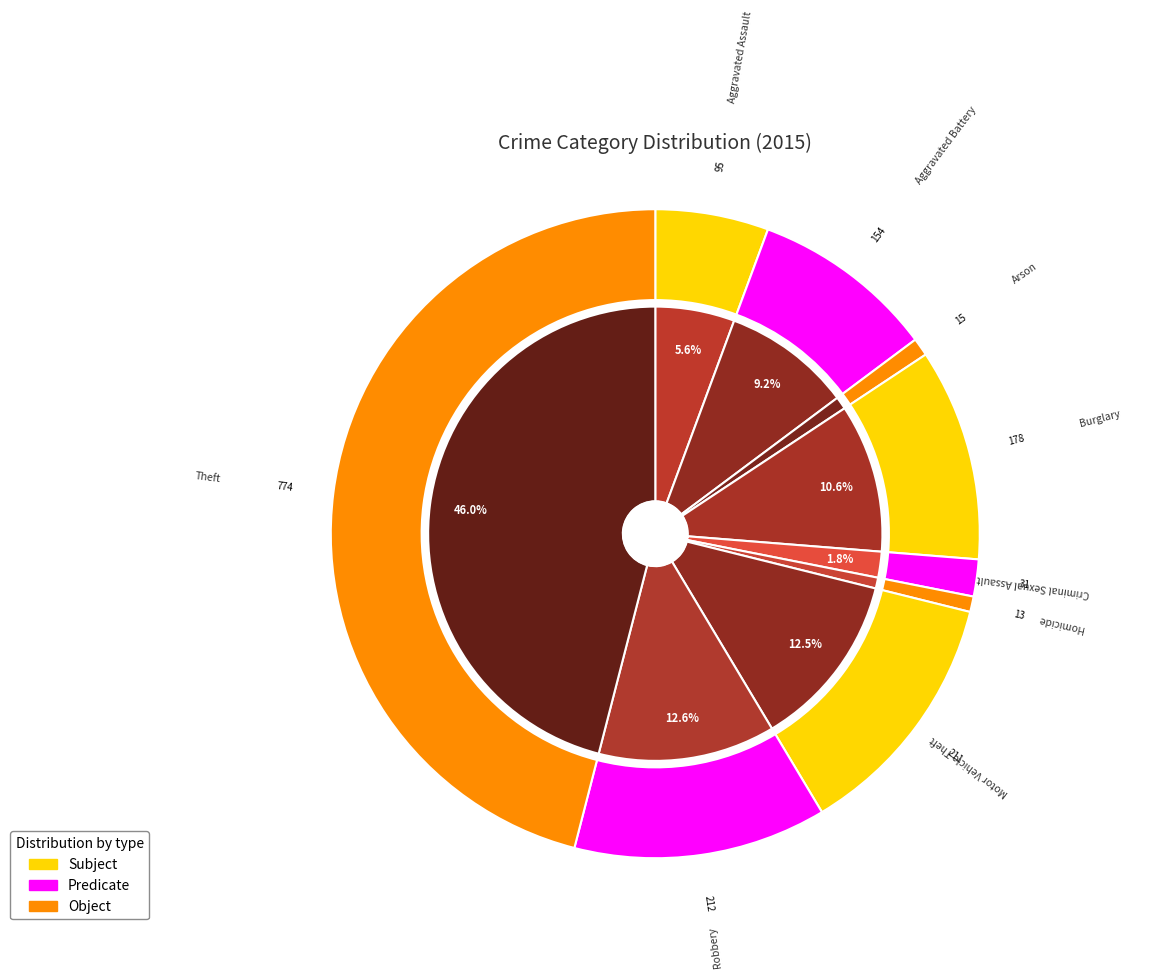

Count the number of slices in the pie.

9